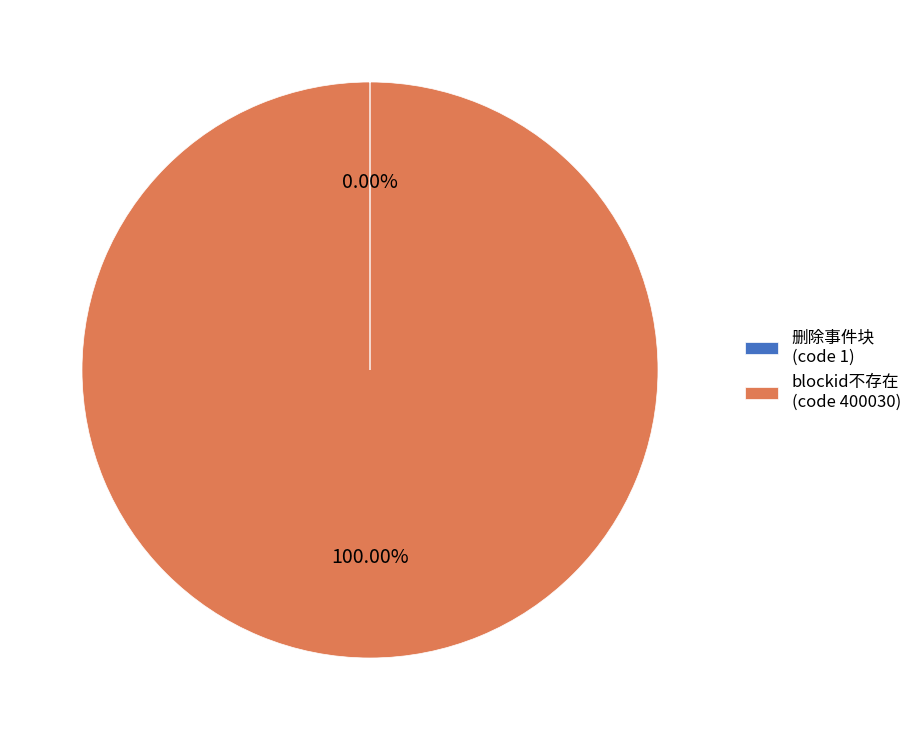

Is there a majority slice in this chart?

Yes